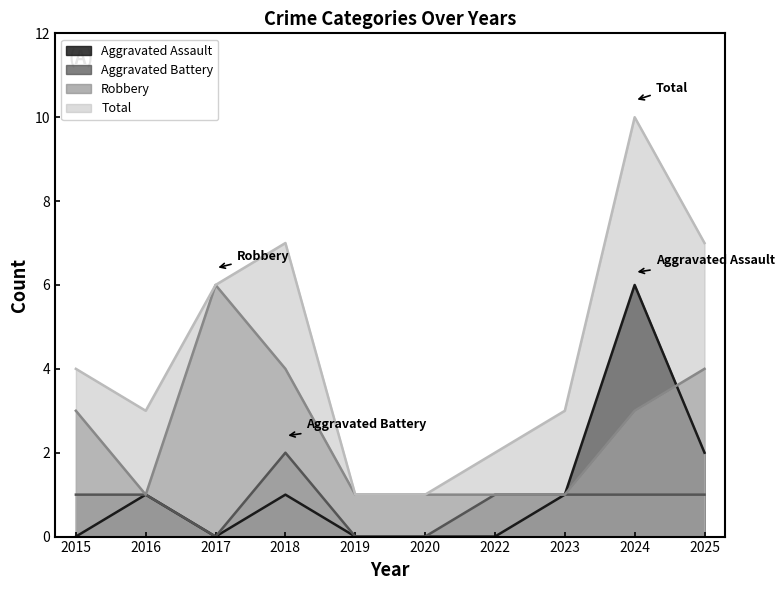

Where does the Aggravated Assault series first go above 1?

2024